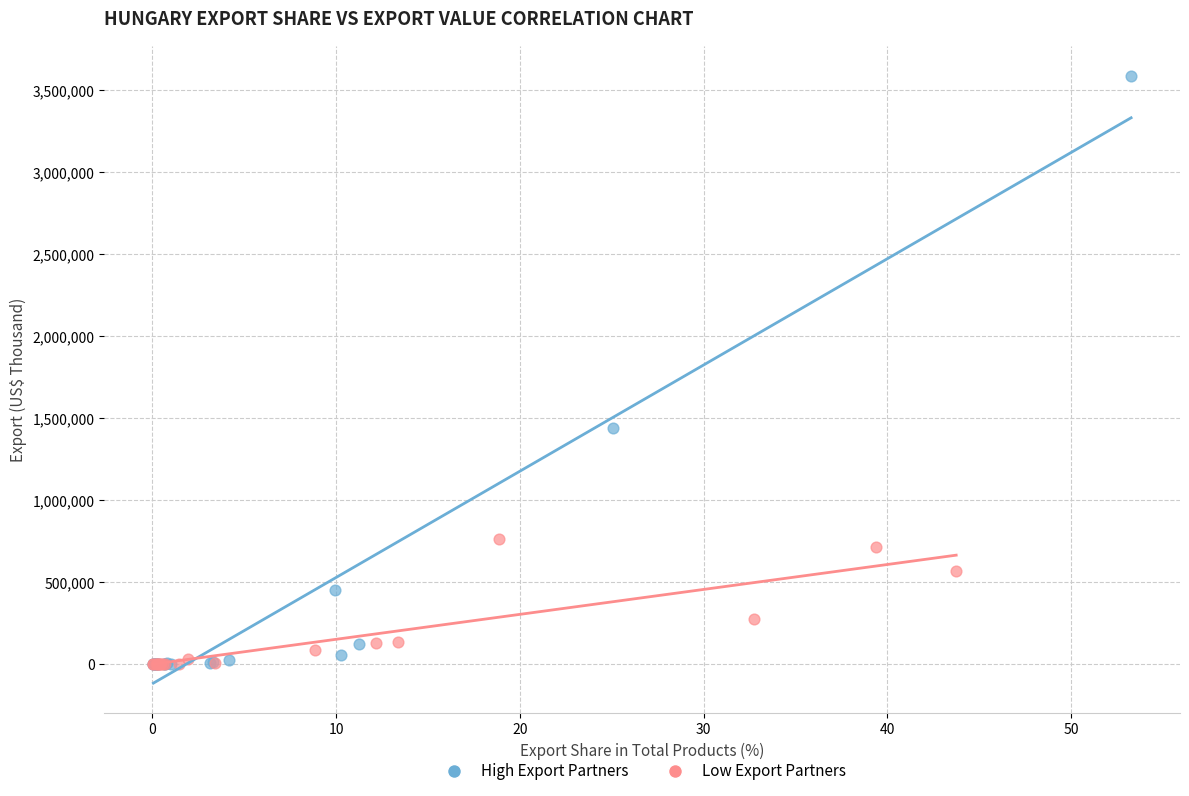

Which series reaches the maximum Y coordinate?

High Export Partners